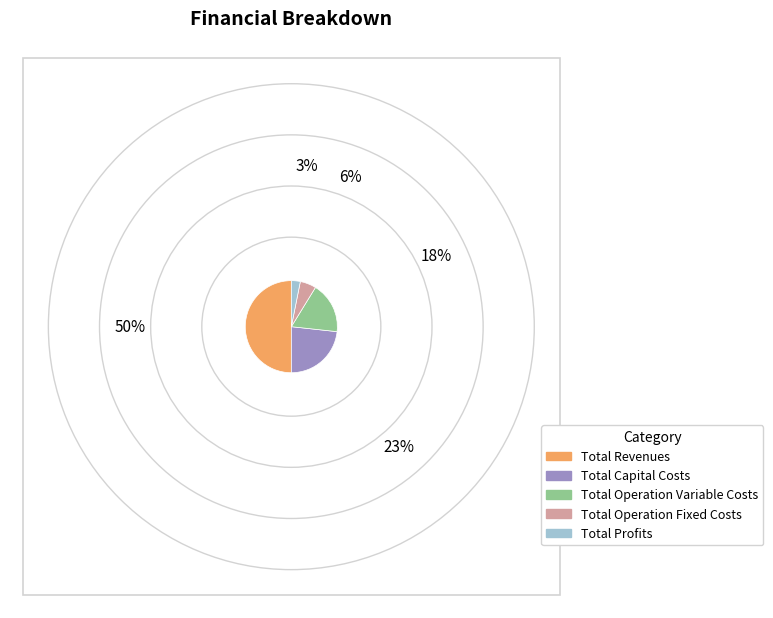

Rank the categories by value from lowest to highest.

Total Profits, Total Operation Fixed Costs, Total Operation Variable Costs, Total Capital Costs, Total Revenues